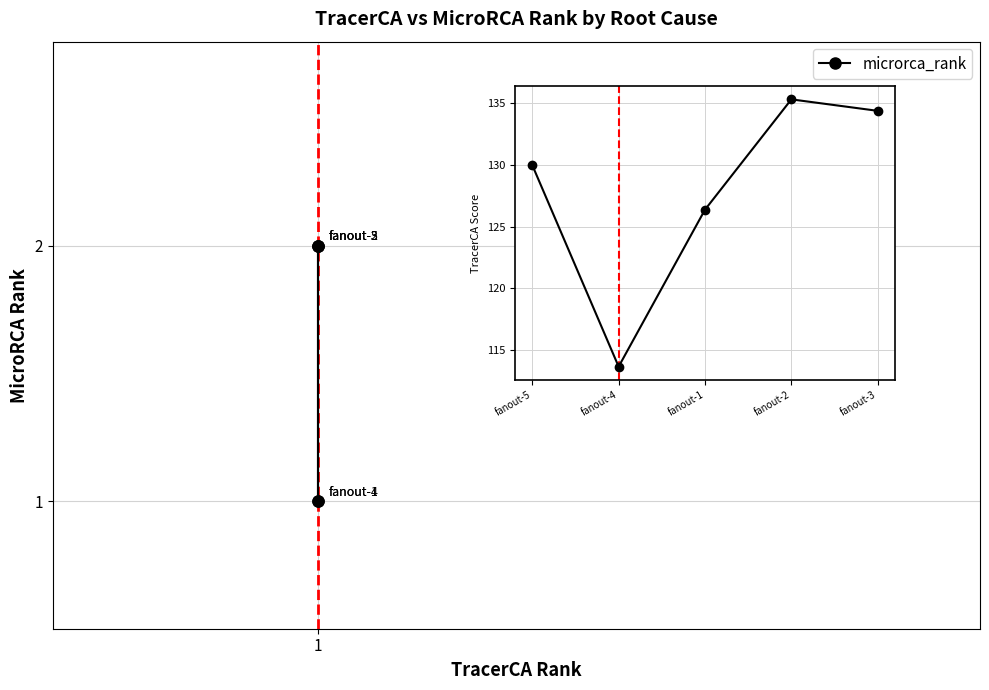

The microrca_rank series shows 0.2 at 1. True or false?

False